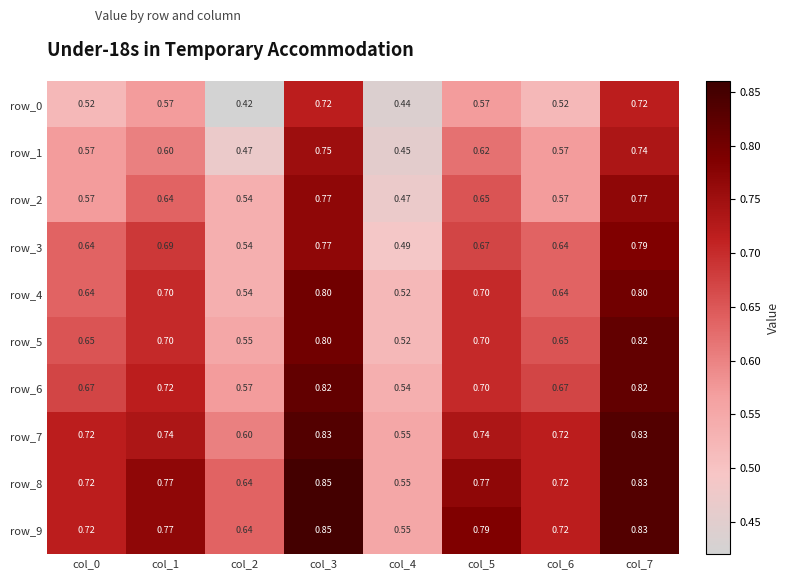

Read the row_2 value at col_3.

0.8